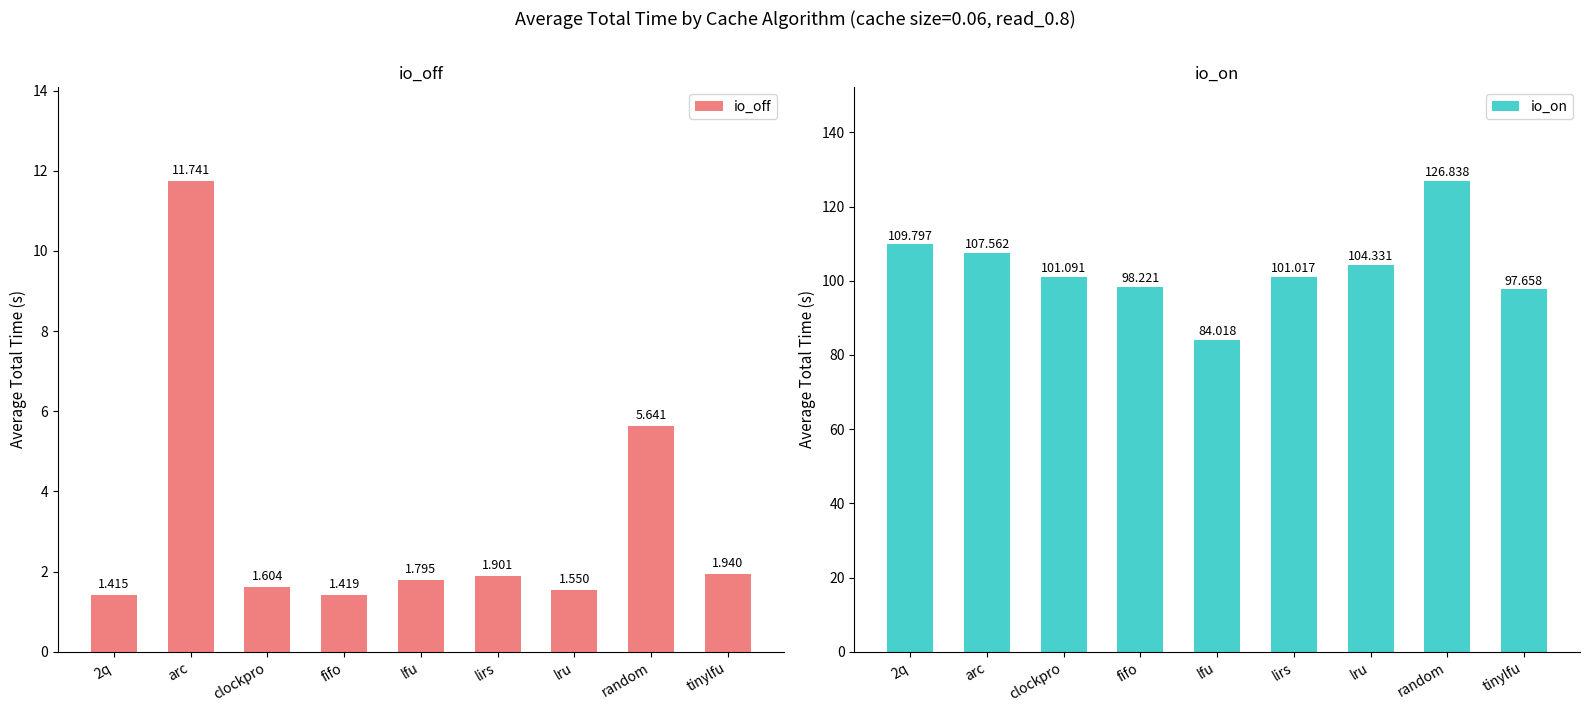

Which series has the largest range (max minus min)?

io_on